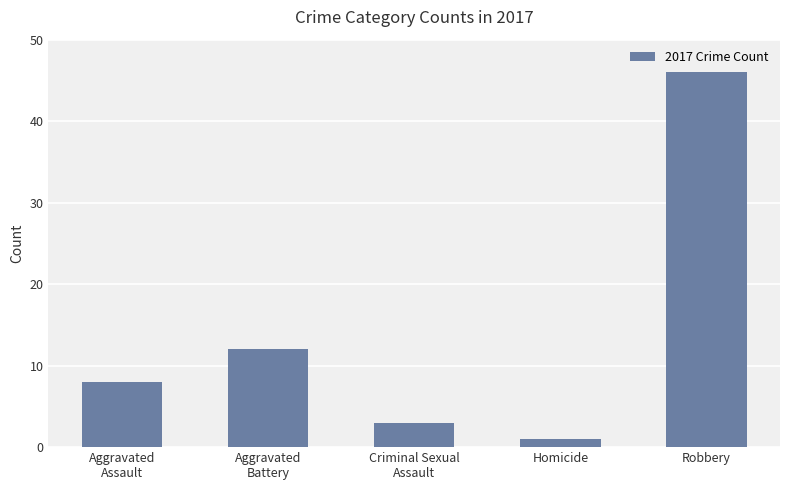

What is the change in value from Aggravated
Battery to Criminal Sexual
Assault?

-9